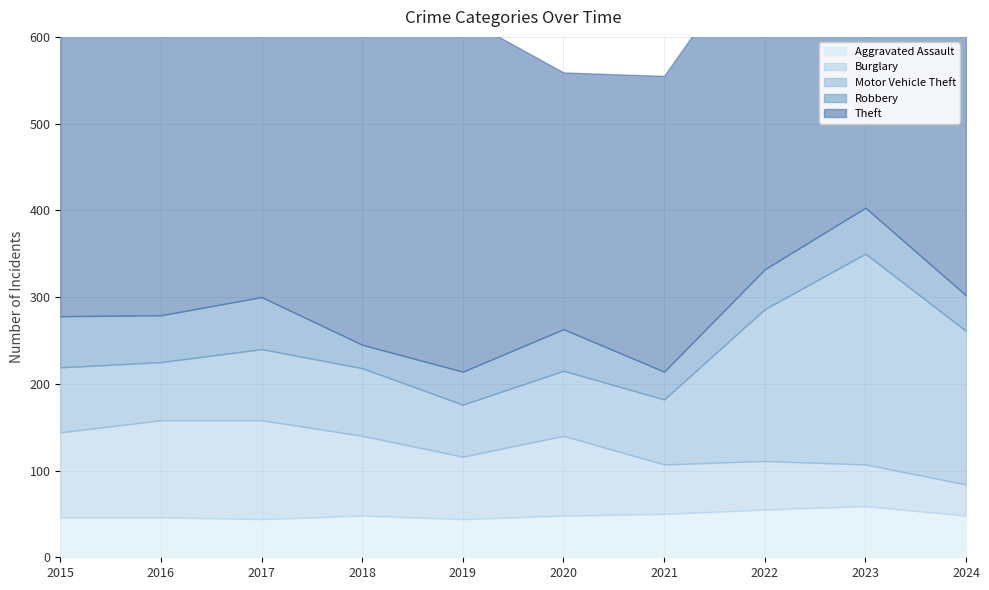

What is the sum of all Aggravated Assault values?

488